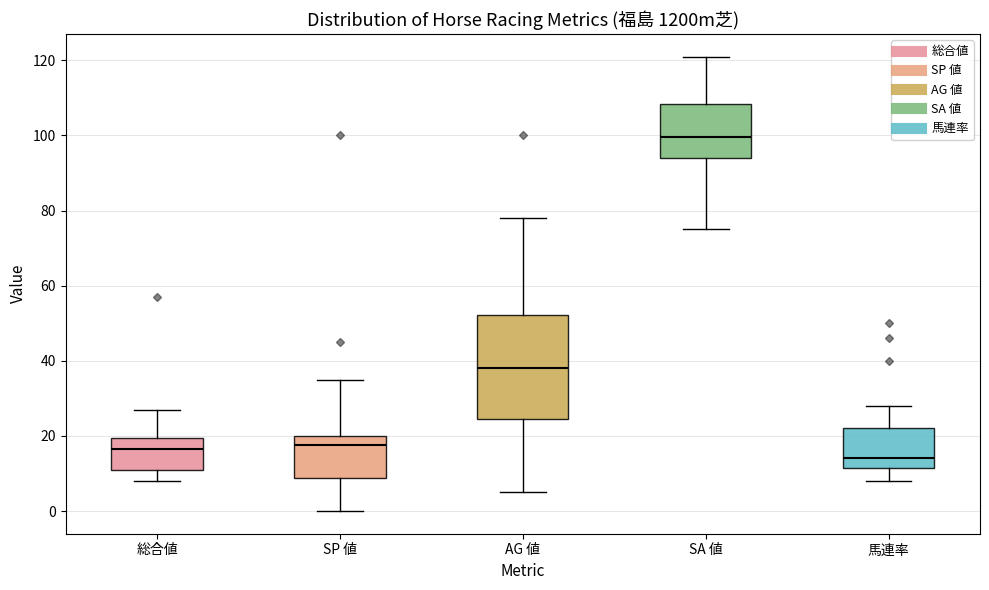

Reading left to right, read every box against the y-axis: the position of its median line, the range the box covers, and the ends of its whiskers. The values are not printed on the chart, so give them approximately, as read against the axis.

総合値: median 16, box 12 to 20, whiskers 8 to 28
SP 値: median 18, box 8 to 20, whiskers 0 to 36
AG 値: median 38, box 24 to 52, whiskers 6 to 78
SA 値: median 100, box 94 to 108, whiskers 76 to 122
馬連率: median 14, box 12 to 22, whiskers 8 to 28